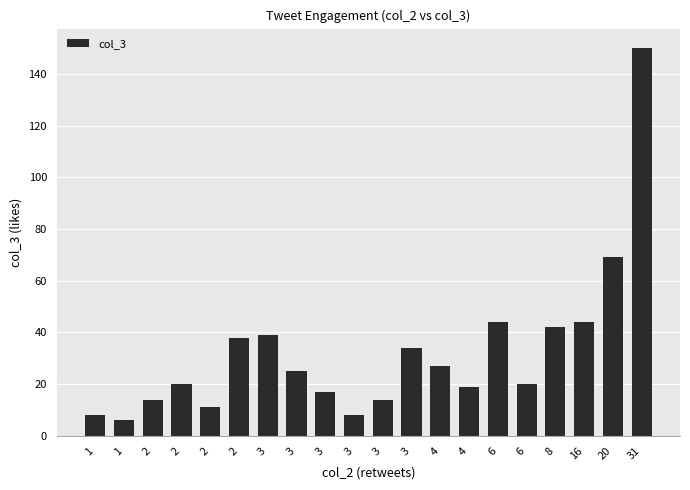

How many categories are shown in the chart?

20